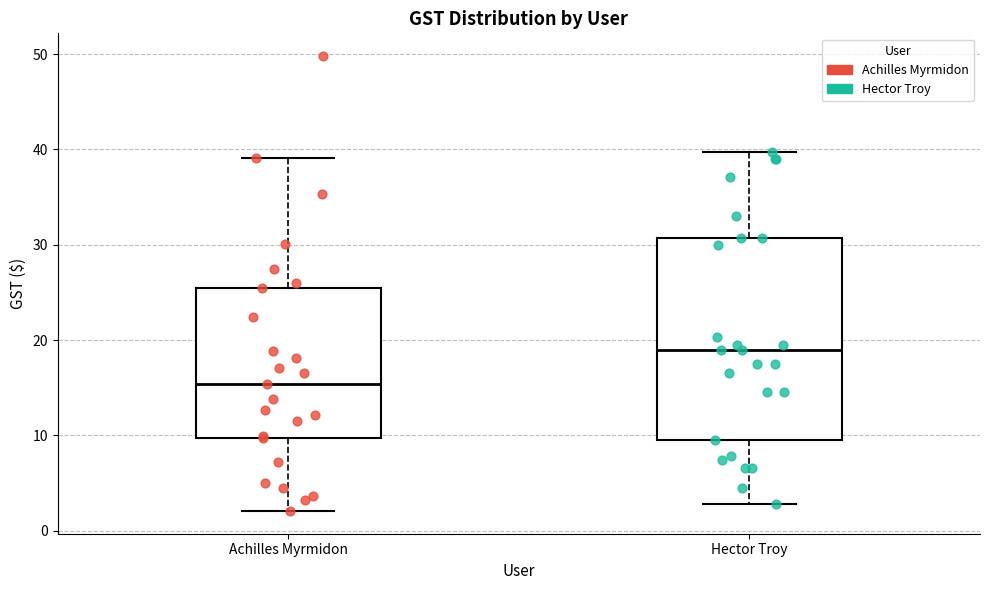

Where is the upper edge of the box for Achilles Myrmidon on the y-axis? The values are not printed on the chart, so give them approximately, as read against the axis.

26